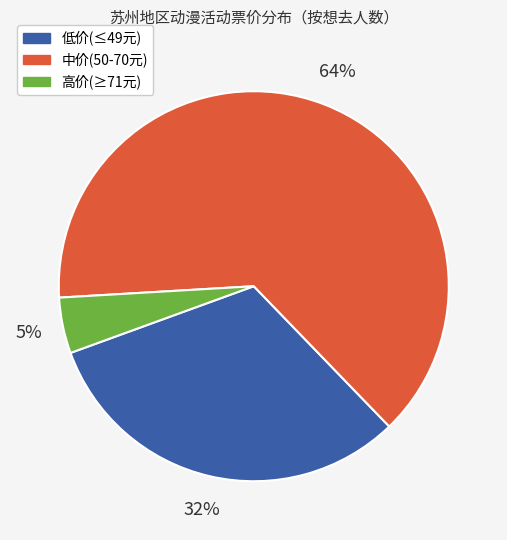

To the nearest percent, what is the average slice percentage?

33%